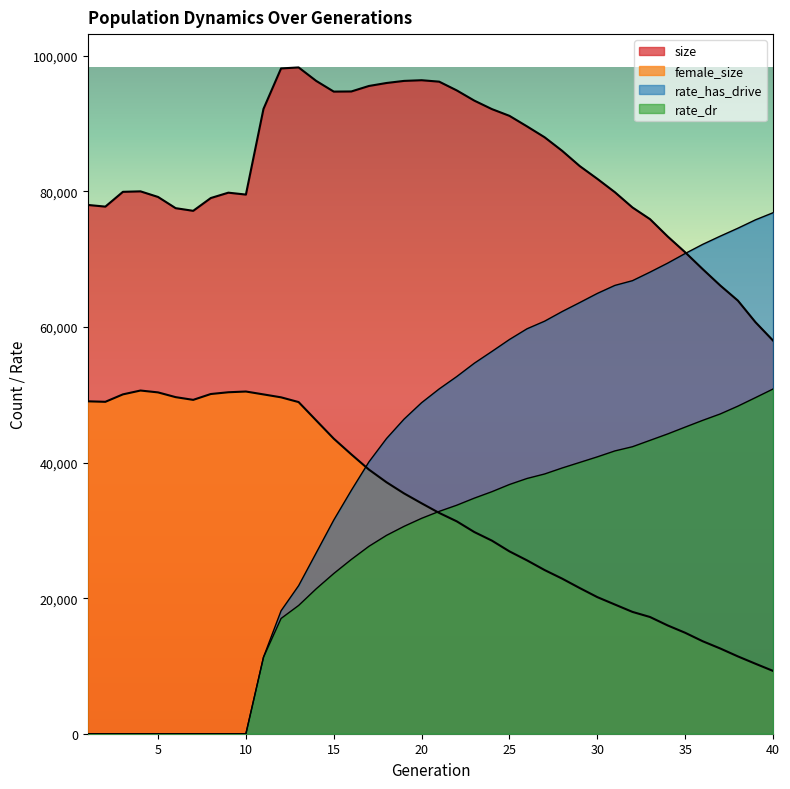

What is the value of the rate_dr point at the 31st from the left?

41720.1